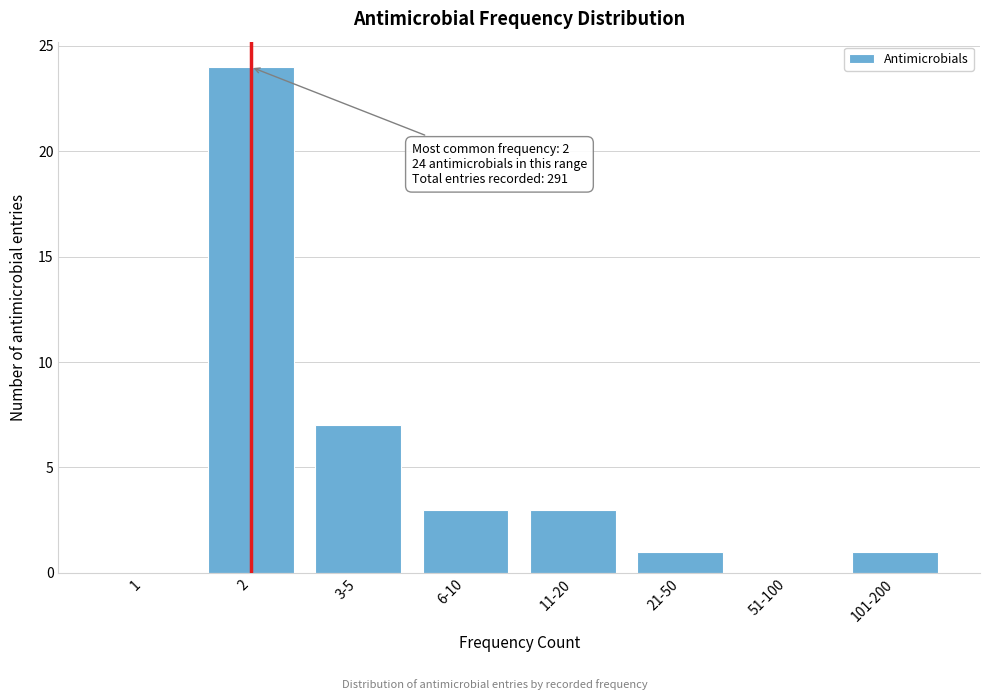

Reading left to right, list all the values displayed in this chart.

1=0	2=24	3-5=7	6-10=3	11-20=3	21-50=1	51-100=0	101-200=1